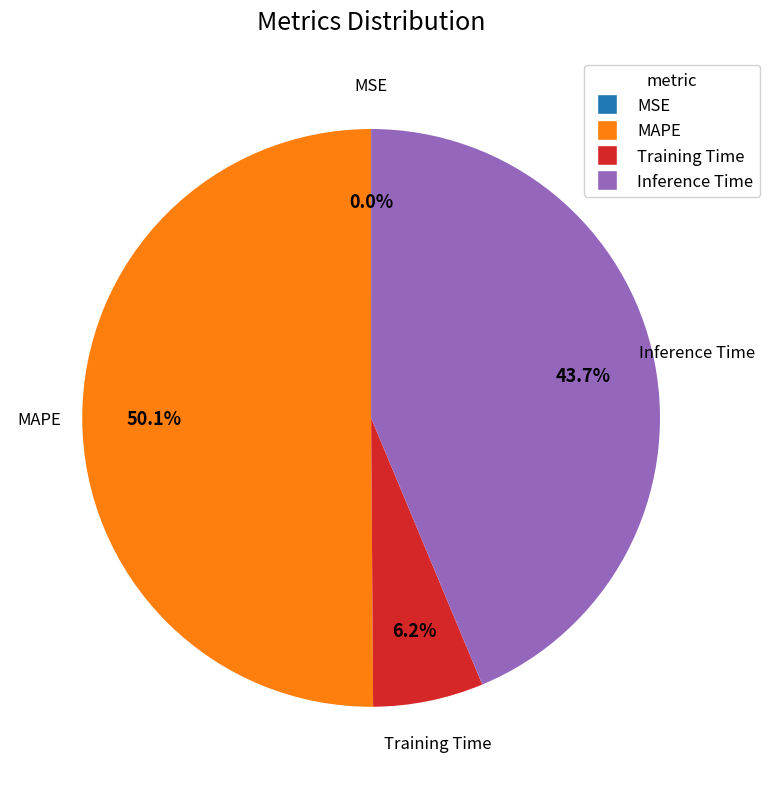

Which category has the biggest portion of the pie?

MAPE